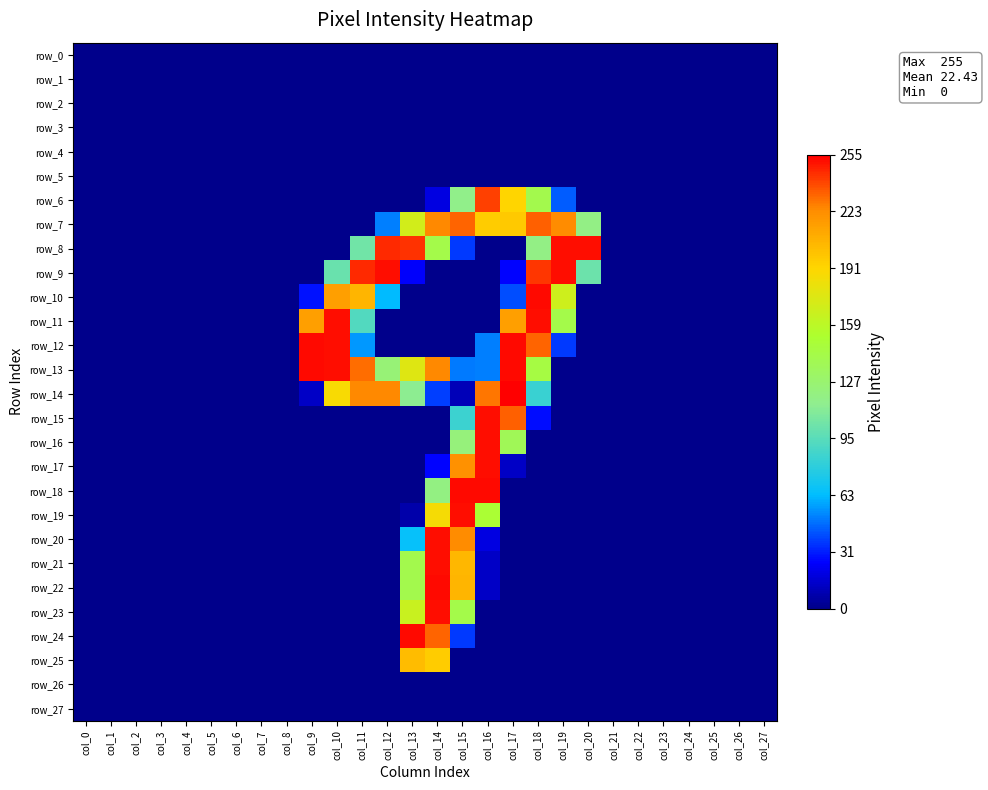

Reading right to left, extract all data points from this chart.

row_0: 0	0	0	0	0	0	0	0	0	0	0	0	0	0	0	0	0	0	0	0	0	0	0	0	0	0	0	0
row_1: 0	0	0	0	0	0	0	0	0	0	0	0	0	0	0	0	0	0	0	0	0	0	0	0	0	0	0	0
row_2: 0	0	0	0	0	0	0	0	0	0	0	0	0	0	0	0	0	0	0	0	0	0	0	0	0	0	0	0
row_3: 0	0	0	0	0	0	0	0	0	0	0	0	0	0	0	0	0	0	0	0	0	0	0	0	0	0	0	0
row_4: 0	0	0	0	0	0	0	0	0	0	0	0	0	0	0	0	0	0	0	0	0	0	0	0	0	0	0	0
row_5: 0	0	0	0	0	0	0	0	0	0	0	0	0	0	0	0	0	0	0	0	0	0	0	0	0	0	0	0
row_6: 0	0	0	0	0	0	0	0	44	141	192	241	117	19	0	0	0	0	0	0	0	0	0	0	0	0	0	0
row_7: 0	0	0	0	0	0	0	119	224	234	197	196	233	225	170	51	0	0	0	0	0	0	0	0	0	0	0	0
row_8: 0	0	0	0	0	0	0	252	252	119	0	0	37	142	244	246	104	0	0	0	0	0	0	0	0	0	0	0
row_9: 0	0	0	0	0	0	0	102	252	243	26	0	0	0	25	252	246	101	0	0	0	0	0	0	0	0	0	0
row_10: 0	0	0	0	0	0	0	0	168	253	41	0	0	0	0	63	206	216	29	0	0	0	0	0	0	0	0	0
row_11: 0	0	0	0	0	0	0	0	142	252	216	0	0	0	0	0	93	252	216	0	0	0	0	0	0	0	0	0
row_12: 0	0	0	0	0	0	0	0	37	233	253	51	0	0	0	0	56	252	253	0	0	0	0	0	0	0	0	0
row_13: 0	0	0	0	0	0	0	0	0	145	253	51	50	225	176	125	231	252	253	0	0	0	0	0	0	0	0	0
row_14: 0	0	0	0	0	0	0	0	0	84	255	229	10	38	114	225	225	188	13	0	0	0	0	0	0	0	0	0
row_15: 0	0	0	0	0	0	0	0	0	28	234	252	85	0	0	0	0	0	0	0	0	0	0	0	0	0	0	0
row_16: 0	0	0	0	0	0	0	0	0	0	137	252	123	0	0	0	0	0	0	0	0	0	0	0	0	0	0	0
row_17: 0	0	0	0	0	0	0	0	0	0	13	252	222	26	0	0	0	0	0	0	0	0	0	0	0	0	0	0
row_18: 0	0	0	0	0	0	0	0	0	0	0	253	253	120	0	0	0	0	0	0	0	0	0	0	0	0	0	0
row_19: 0	0	0	0	0	0	0	0	0	0	0	151	252	187	7	0	0	0	0	0	0	0	0	0	0	0	0	0
row_20: 0	0	0	0	0	0	0	0	0	0	0	19	224	252	66	0	0	0	0	0	0	0	0	0	0	0	0	0
row_21: 0	0	0	0	0	0	0	0	0	0	0	13	205	252	141	0	0	0	0	0	0	0	0	0	0	0	0	0
row_22: 0	0	0	0	0	0	0	0	0	0	0	13	206	253	141	0	0	0	0	0	0	0	0	0	0	0	0	0
row_23: 0	0	0	0	0	0	0	0	0	0	0	0	142	252	166	0	0	0	0	0	0	0	0	0	0	0	0	0
row_24: 0	0	0	0	0	0	0	0	0	0	0	0	37	233	253	0	0	0	0	0	0	0	0	0	0	0	0	0
row_25: 0	0	0	0	0	0	0	0	0	0	0	0	0	196	203	0	0	0	0	0	0	0	0	0	0	0	0	0
row_26: 0	0	0	0	0	0	0	0	0	0	0	0	0	0	0	0	0	0	0	0	0	0	0	0	0	0	0	0
row_27: 0	0	0	0	0	0	0	0	0	0	0	0	0	0	0	0	0	0	0	0	0	0	0	0	0	0	0	0